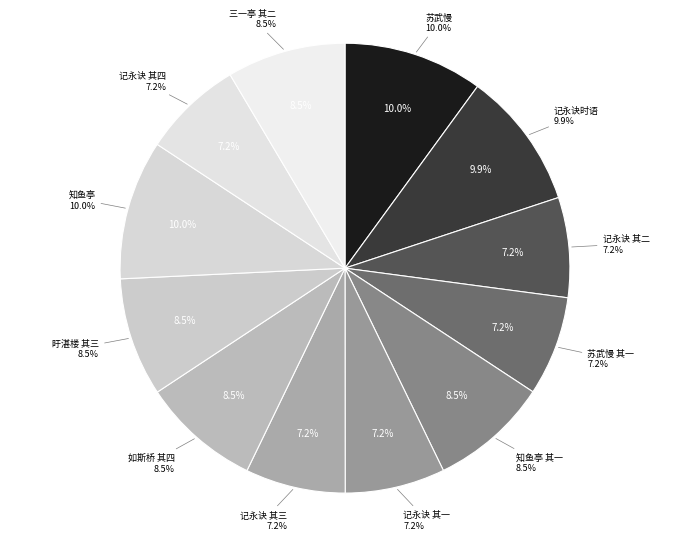

Approximately how many times larger is the value at 记永诀时语四首俱出亡者口中聊为谐叙成句耳 其三 compared to 苏武慢 下第时作以下共四首，俱用虞邵庵韵。?

0.7